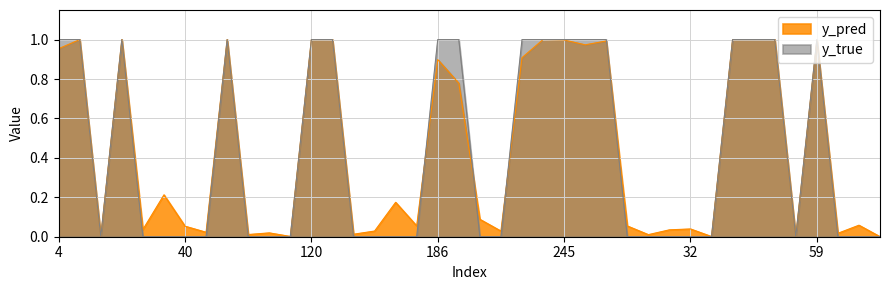

Which category has the highest value across all series?

4